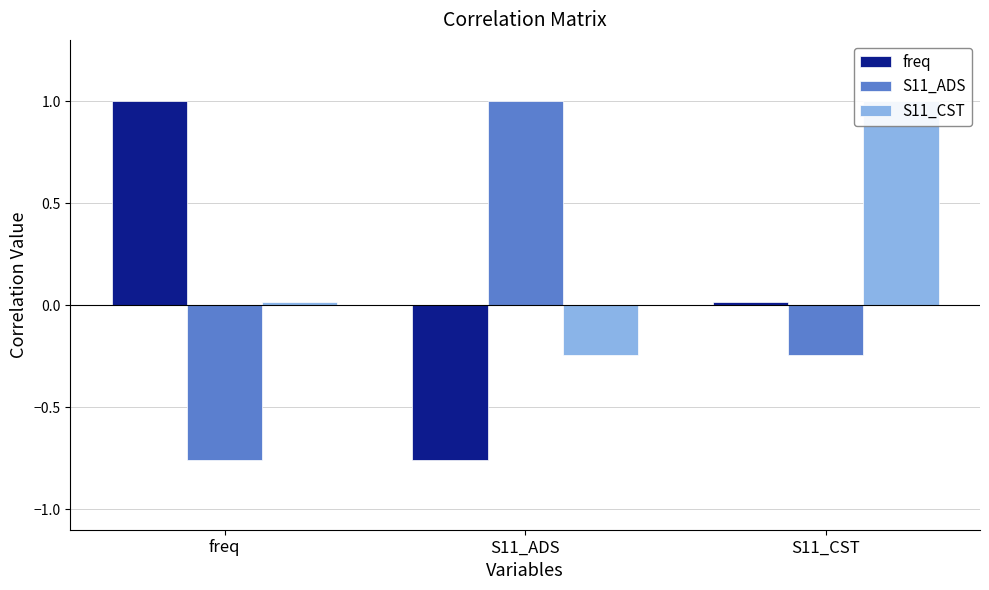

True or false: S11_ADS has a value of -0.2 at S11_CST.

True